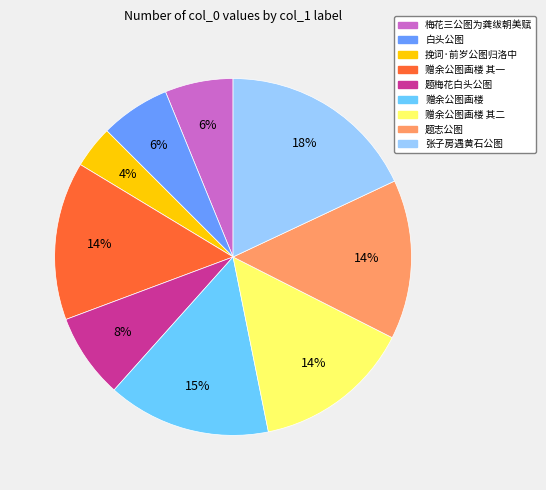

To the nearest percent, what is the average slice percentage?

11%